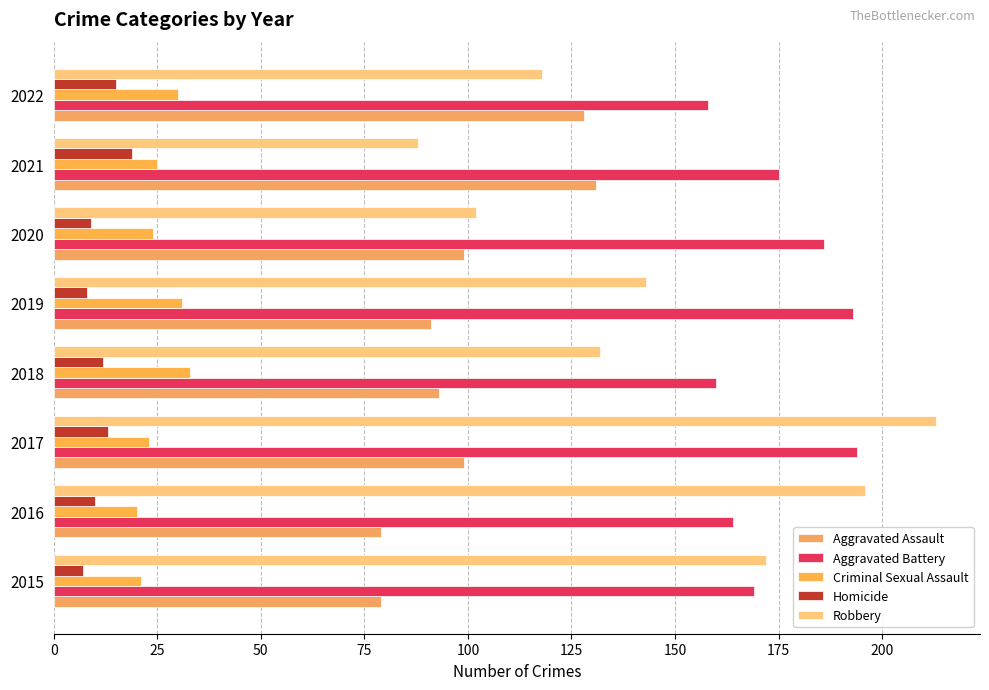

What are all the series names shown in the legend?

Aggravated Assault, Aggravated Battery, Criminal Sexual Assault, Homicide, Robbery